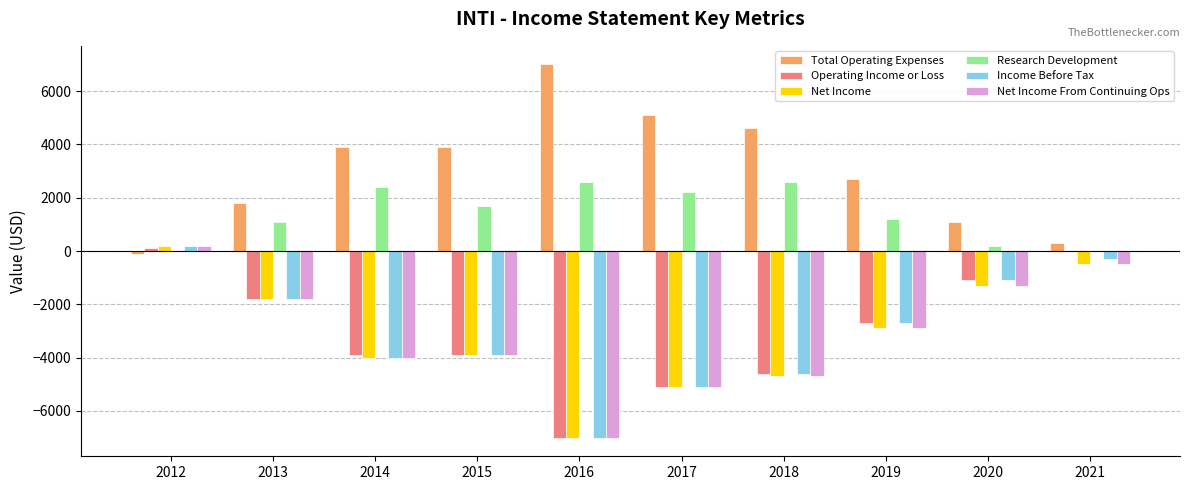

Which category has the highest value across all series?

2016